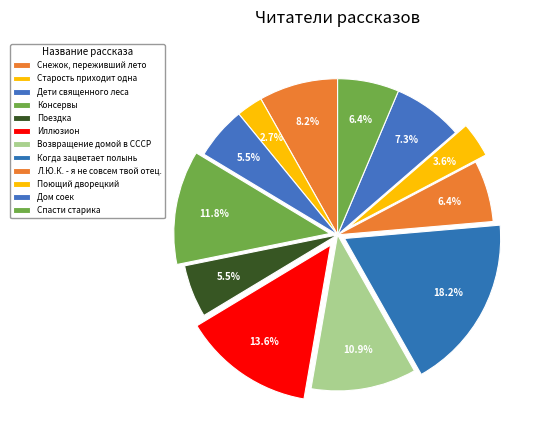

To the nearest percent, what is the combined percentage of Л.Ю.К. - я не совсем твой отец. and Консервы?

18%